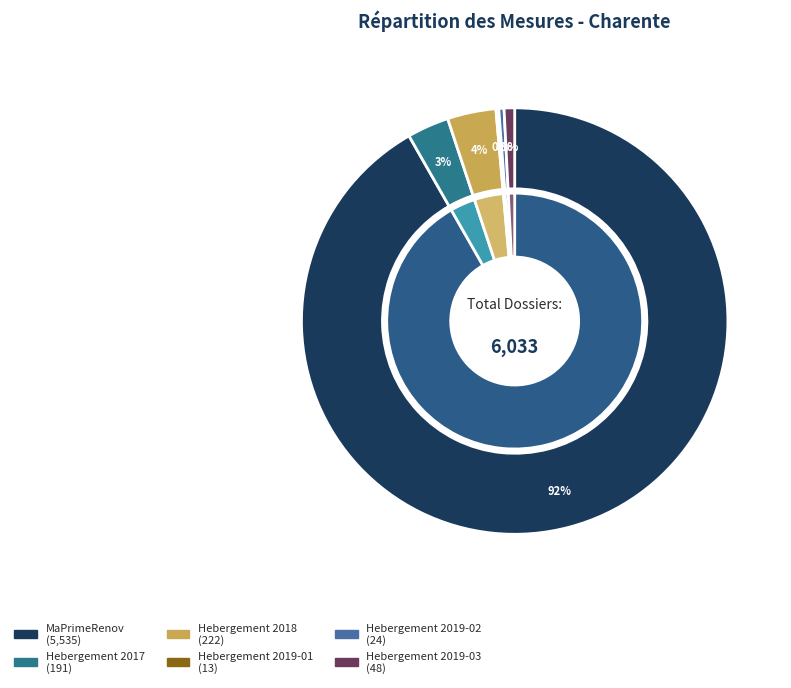

Count the number of slices in the pie.

6